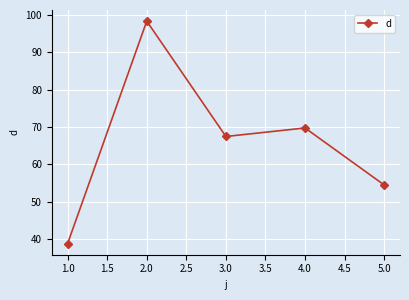

List the labels in order of value, largest first.

2.0, 4.0, 3.0, 5.0, 1.0